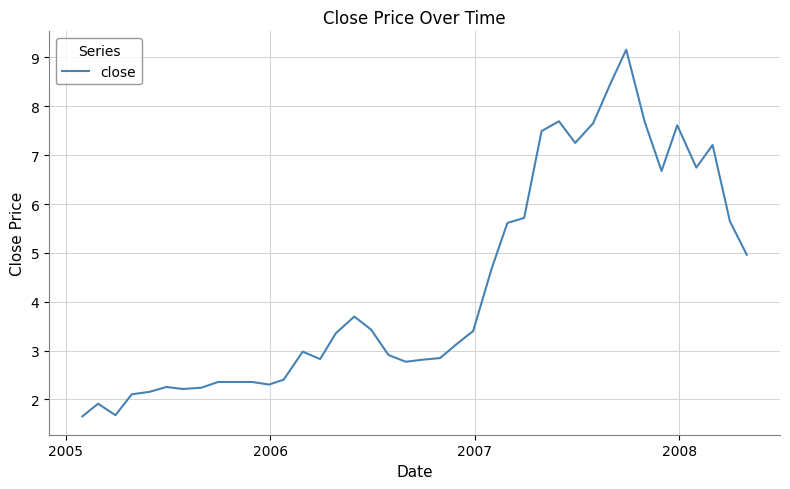

What is the minimum value shown in the chart?

1.7